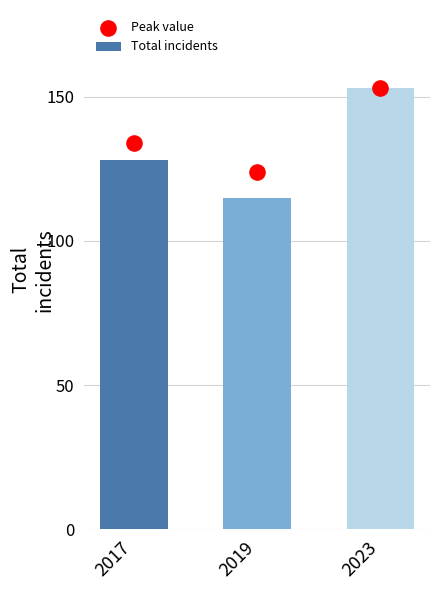

Between 2023 and 2019, which is larger?

2023